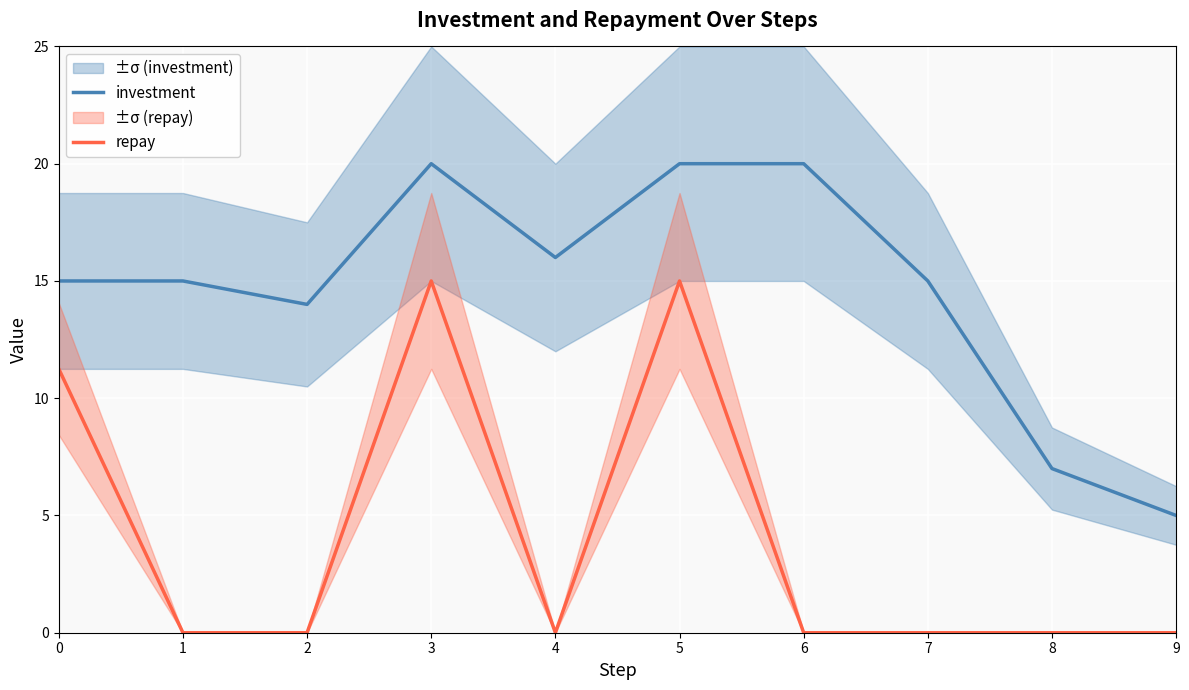

True or false: repay and investment intersect in this chart.

False